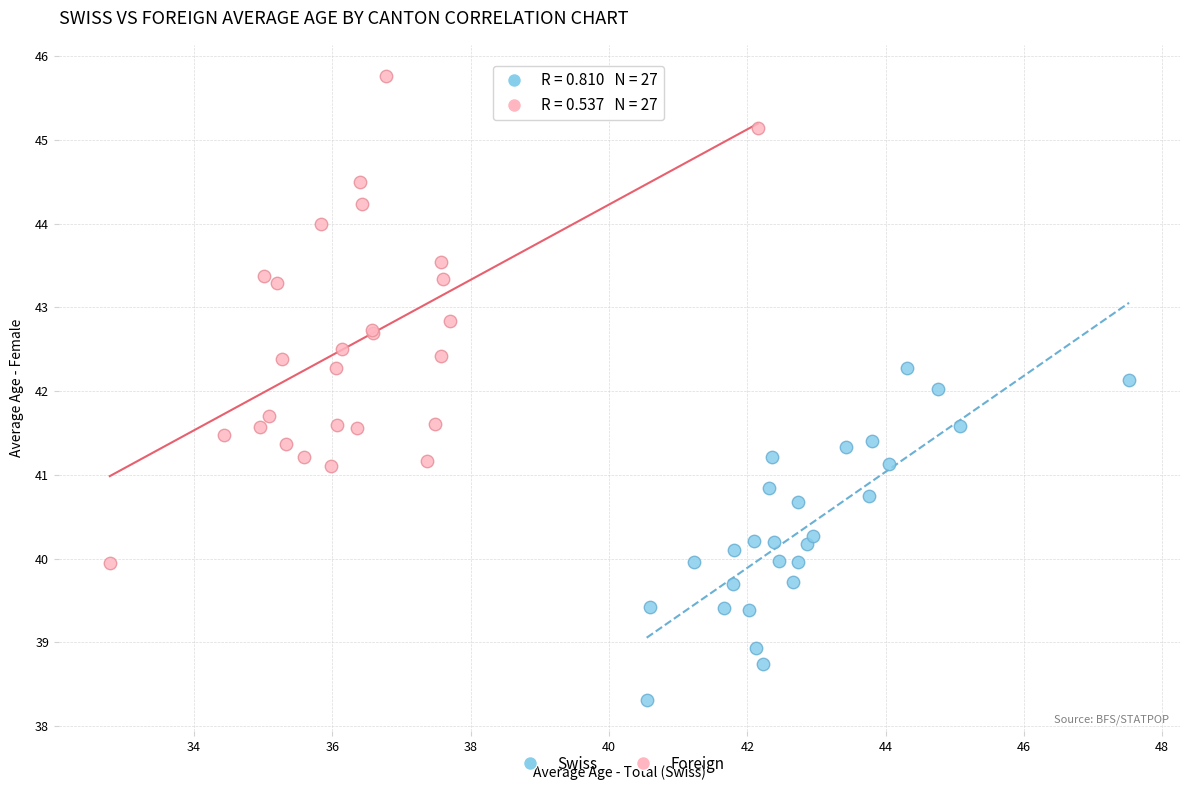

Which series has the largest Y range (max minus min)?

Foreign